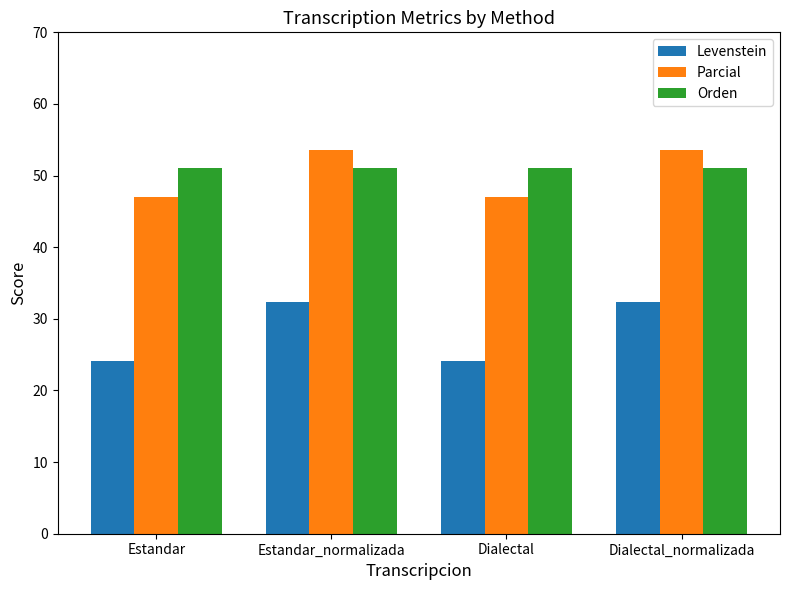

At how many categories does at least one series exceed 25?

4